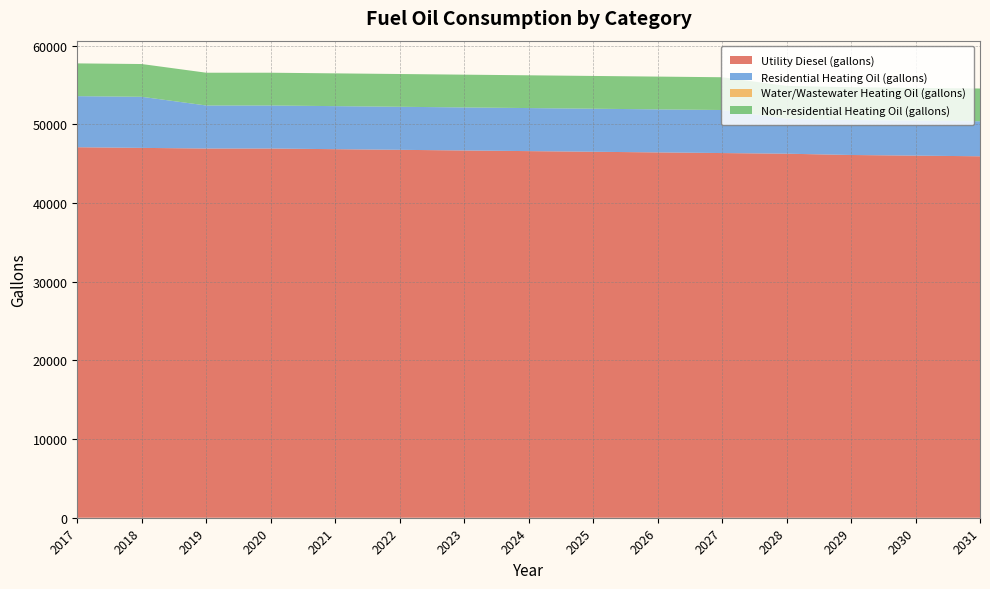

Reading left to right, transcribe all the data shown in this chart.

Utility Diesel (gallons): 47103.7	47021.6	46939.5	46939.5	46857.4	46775.3	46693.2	46611.1	46528.9	46446.8	46364.7	46282.6	46118.4	46036.3	45954.2
Residential Heating Oil (gallons): 6495.8	6495.8	5473.3	5473.3	5473.3	5473.3	5473.3	5473.3	5473.3	5473.3	5473.3	4450.7	4450.7	4450.7	4450.7
Water/Wastewater Heating Oil (gallons): 0.0	0.0	0.0	0.0	0.0	0.0	0.0	0.0	0.0	0.0	0.0	0.0	0.0	0.0	0.0
Non-residential Heating Oil (gallons): 4165.6	4165.6	4165.6	4165.6	4165.6	4165.6	4165.6	4165.6	4165.6	4165.6	4165.6	4165.6	4165.6	4165.6	4165.6